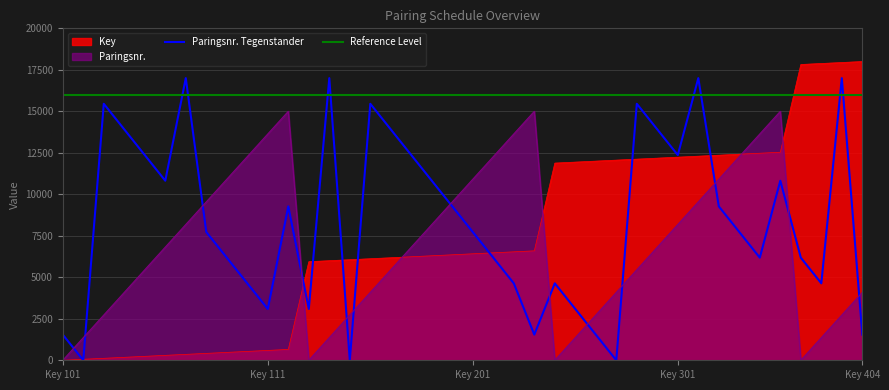

What is the difference between the highest and lowest values at 112?

14346.5